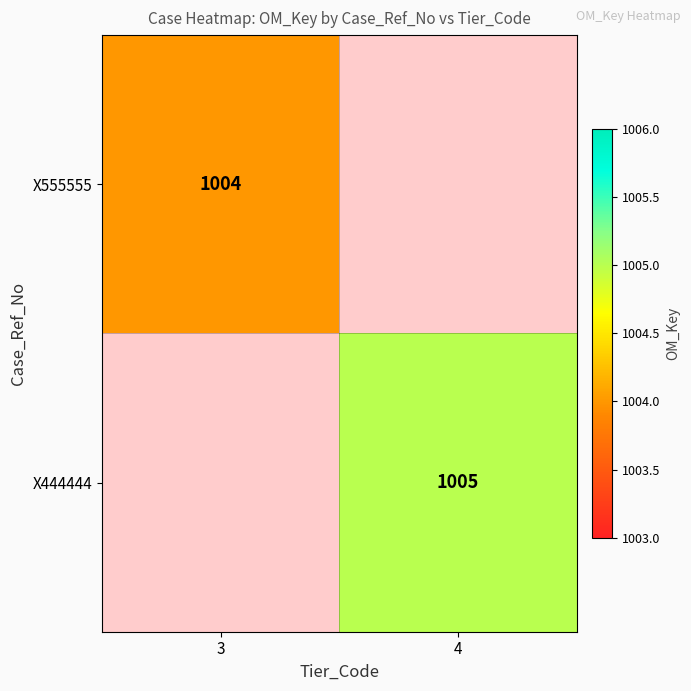

True or false: X444444 has a value of 1679 at 4.

False